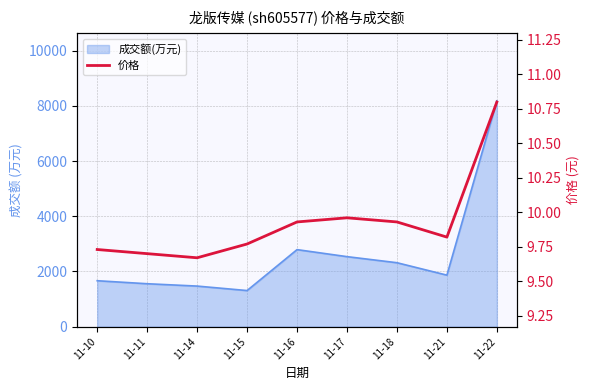

Rank the categories by value from highest to lowest.

11-22, 11-17, 11-16, 11-18, 11-21, 11-15, 11-10, 11-11, 11-14